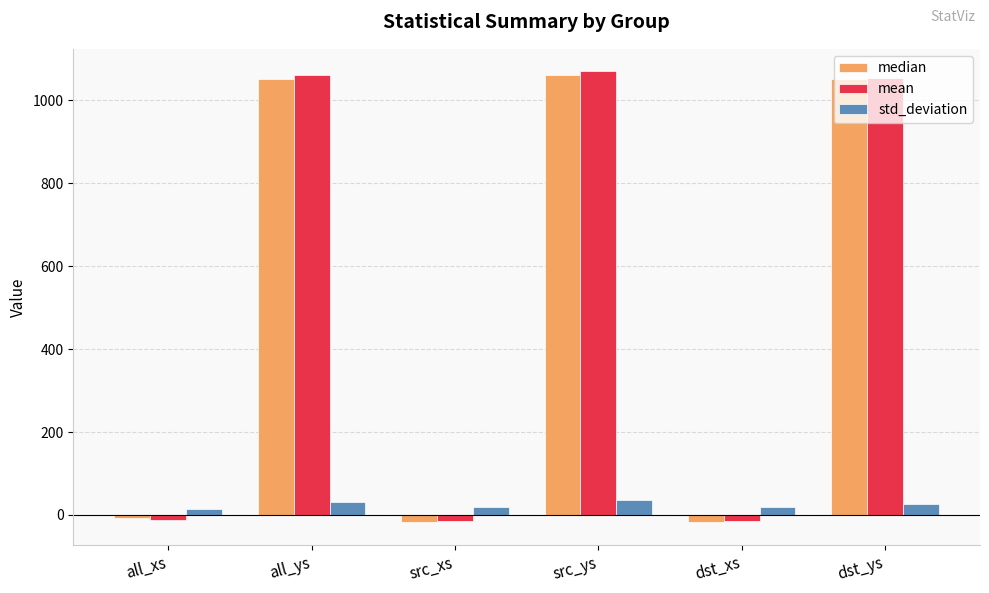

How many bars are there in each group?

3